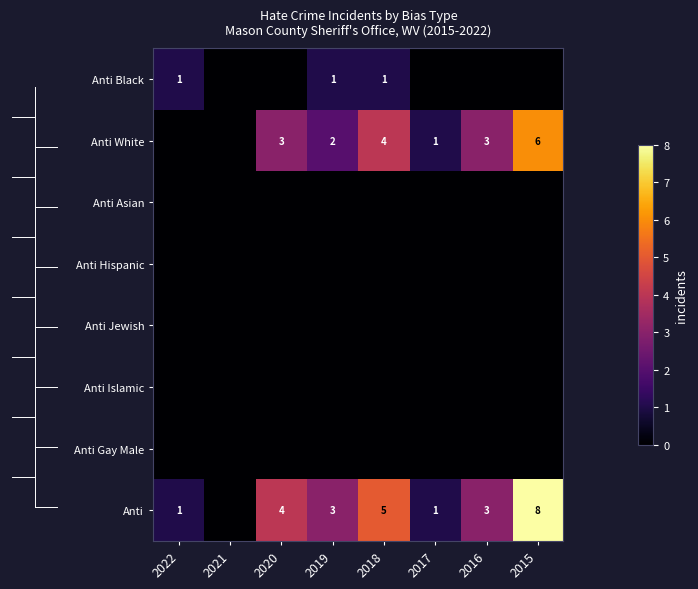

Which label corresponds to the largest value in the chart?

2015